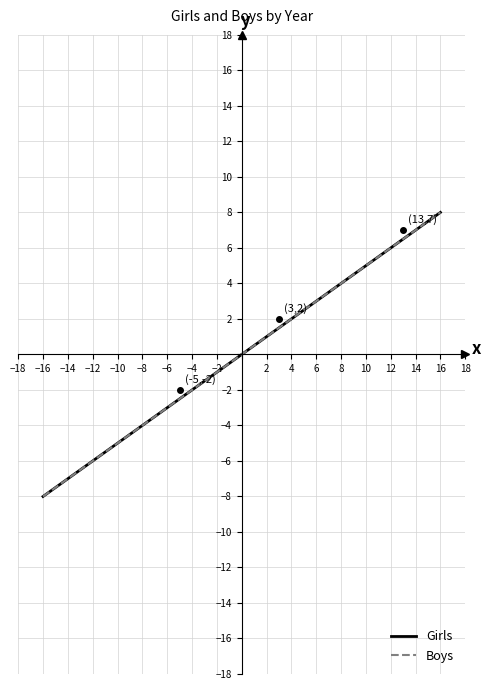

Is this an area chart (filled region under the line)?

No